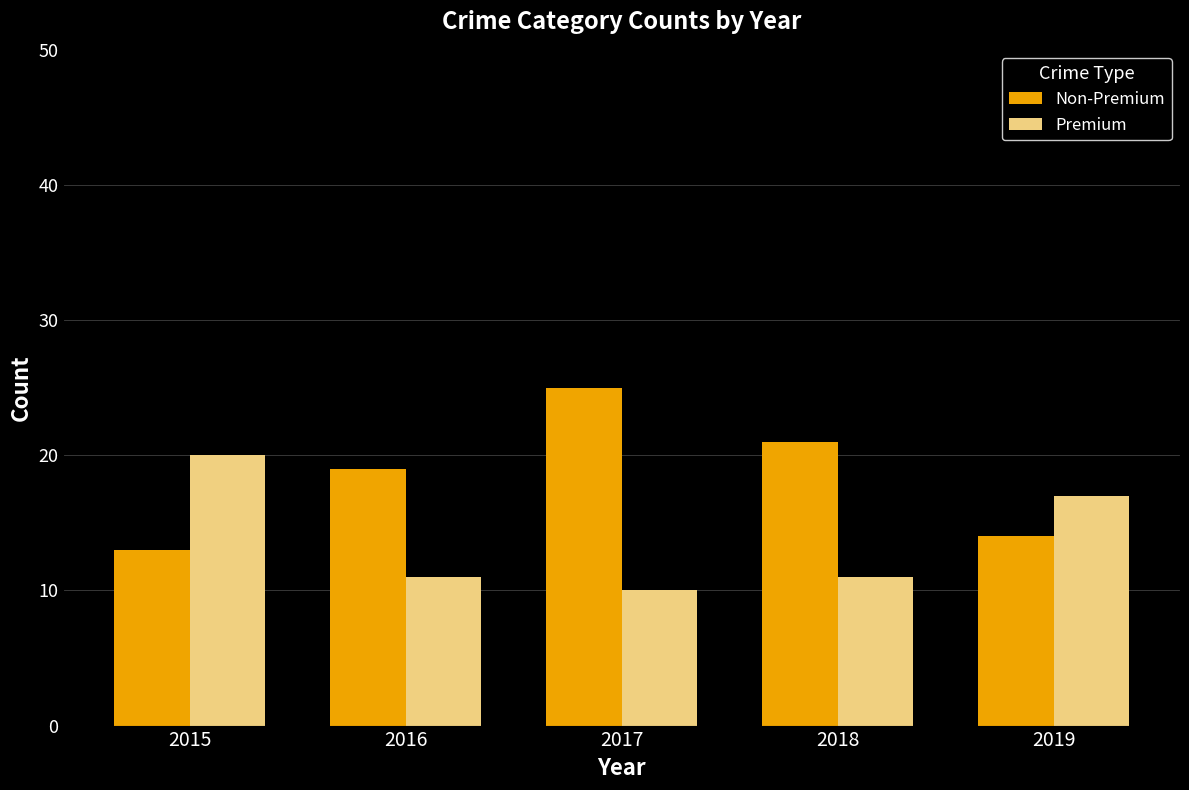

Is the value of Non-Premium at 2018 greater than the value of Premium at 2017?

Yes